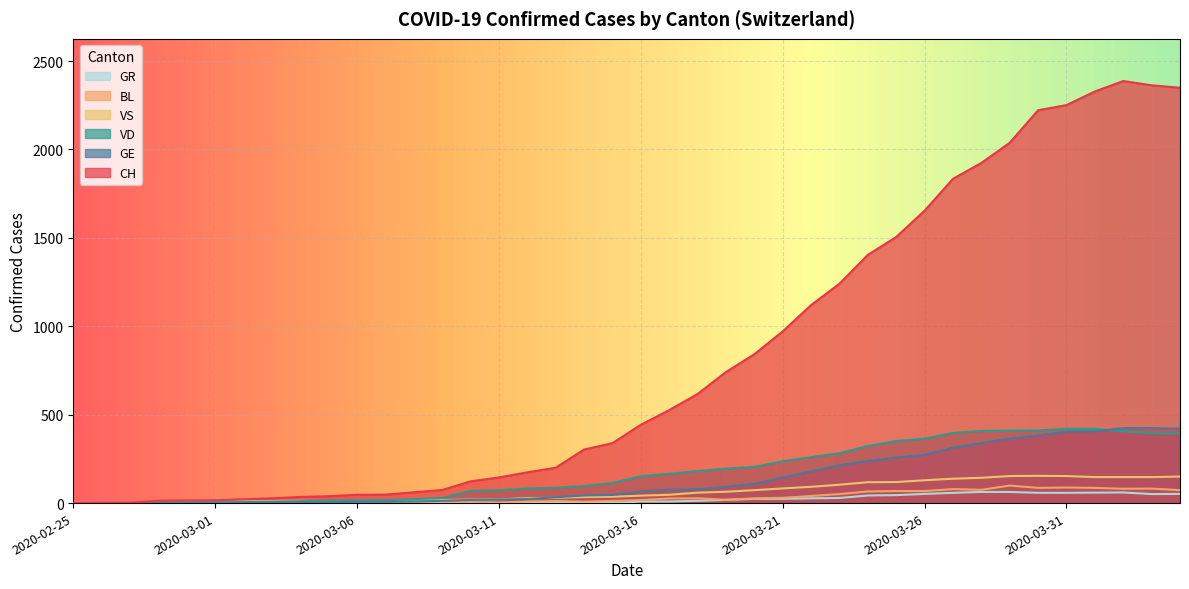

What is the label of the 34th point from the right?

2020-03-02